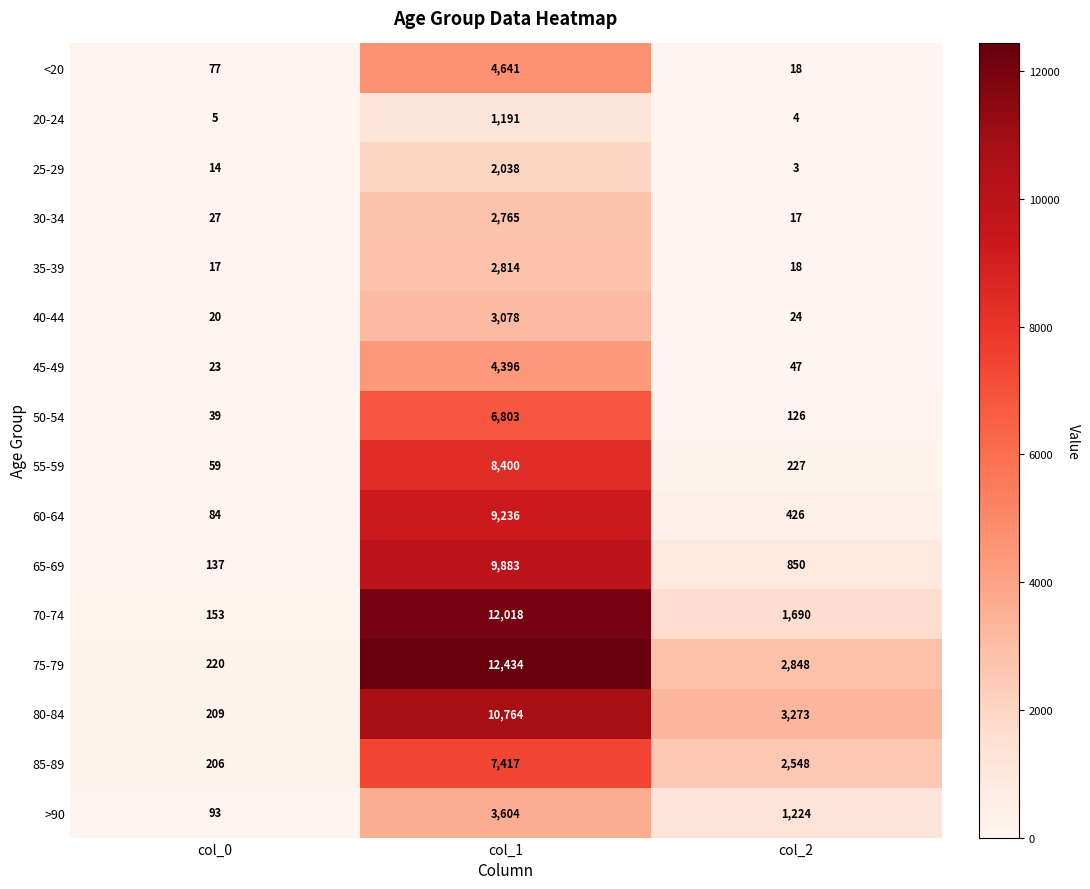

True or false: 80-84 has a value of 2108 at col_2.

False